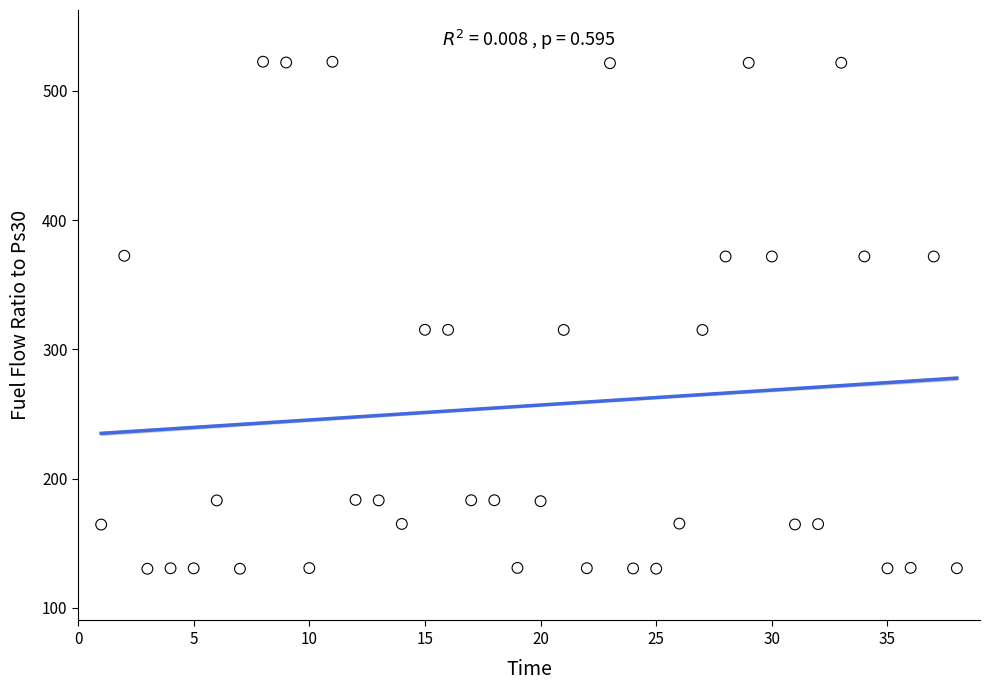

What is the range of X values (max minus min)?

37.0